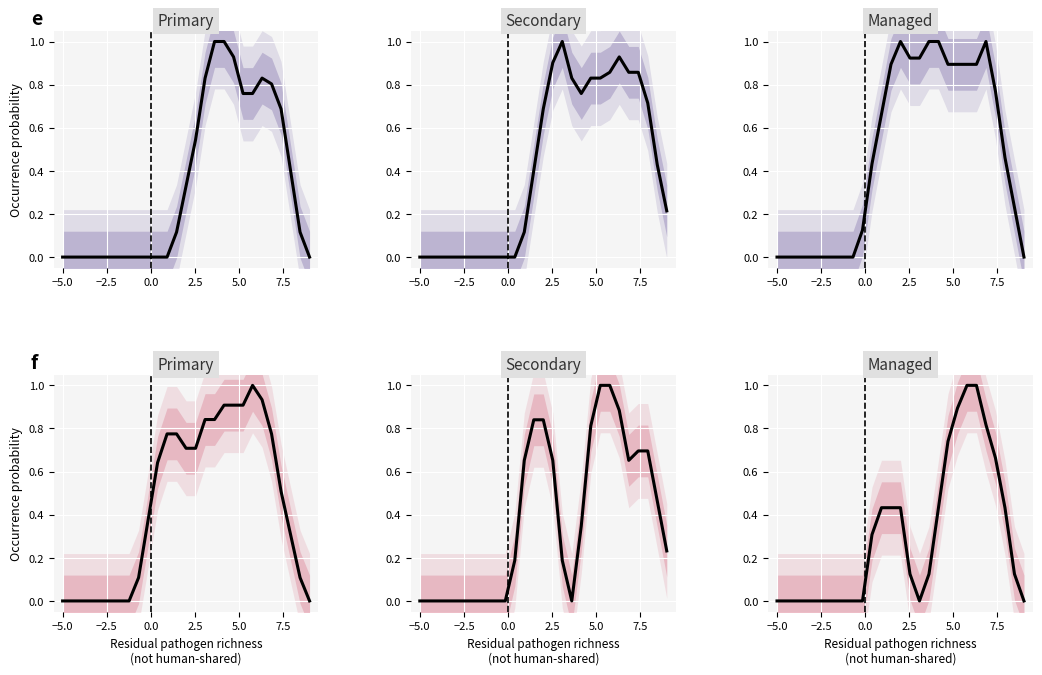

Does the chart display data point markers on the line(s)?

No